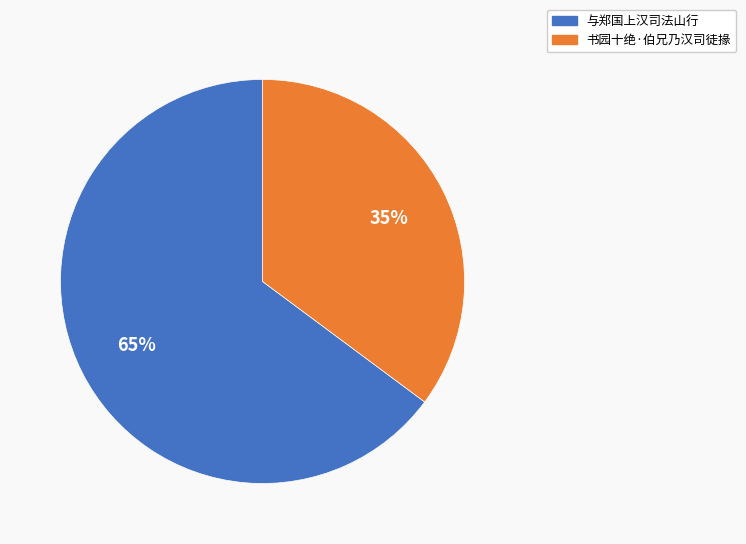

What is the ratio of the value at 书园十绝·伯兄乃汉司徒掾 to the value at 与郑国上汉司法山行?

0.5